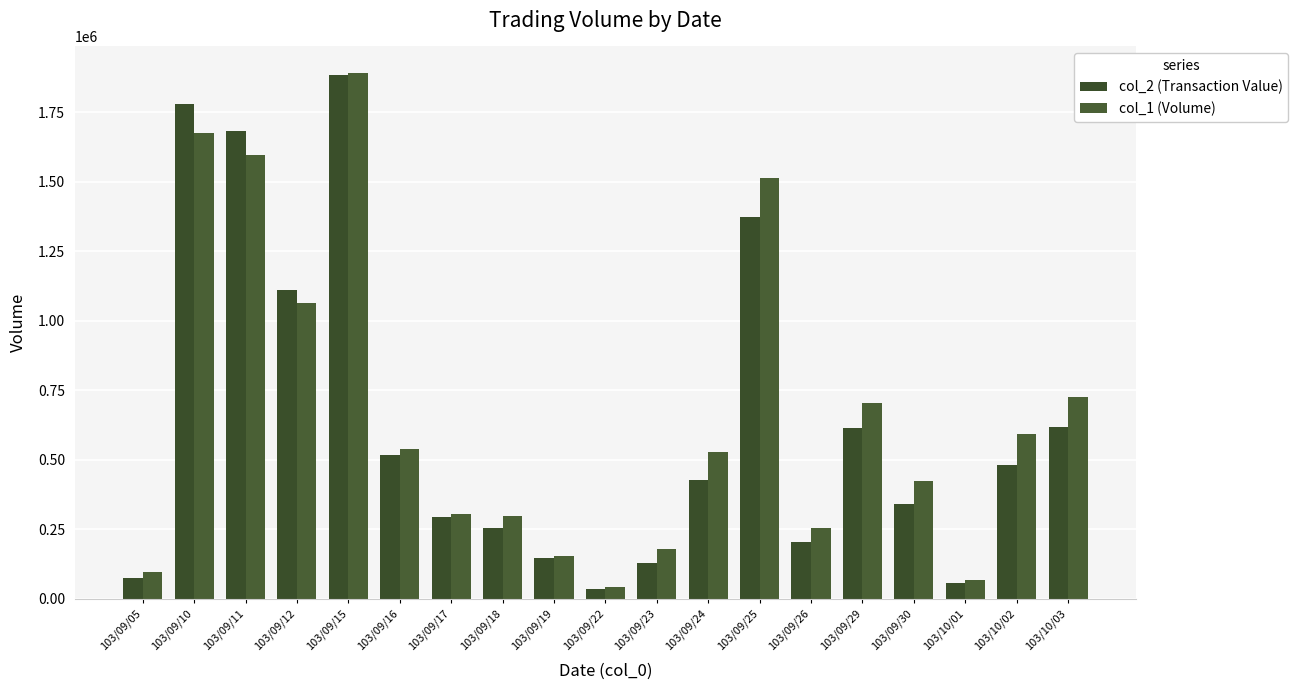

Is the value of col_1 (Volume) at 103/09/17 greater than the value of col_2 (Transaction Value) at 103/09/22?

Yes